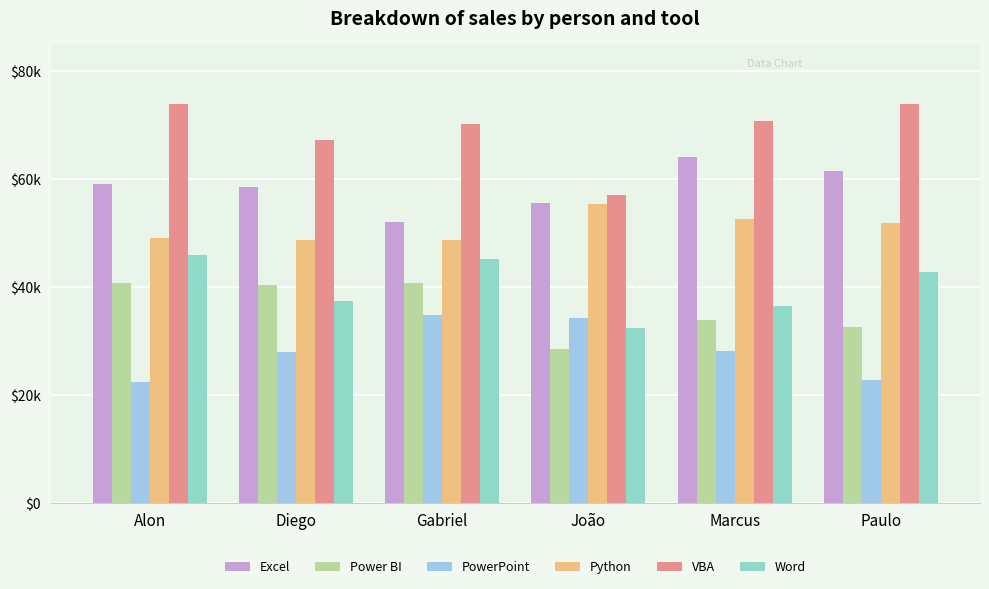

Reading left to right, transcribe all the data shown in this chart.

Excel: 59000	58500	52000	55500	64000	61500
Power BI: 40700	40350	40700	28400	33900	32600
PowerPoint: 22300	28000	34700	34150	28050	22800
Python: 49050	48600	48600	55350	52650	51750
VBA: 73800	67200	70200	57000	70800	73800
Word: 45950	37400	45250	32300	36450	42750